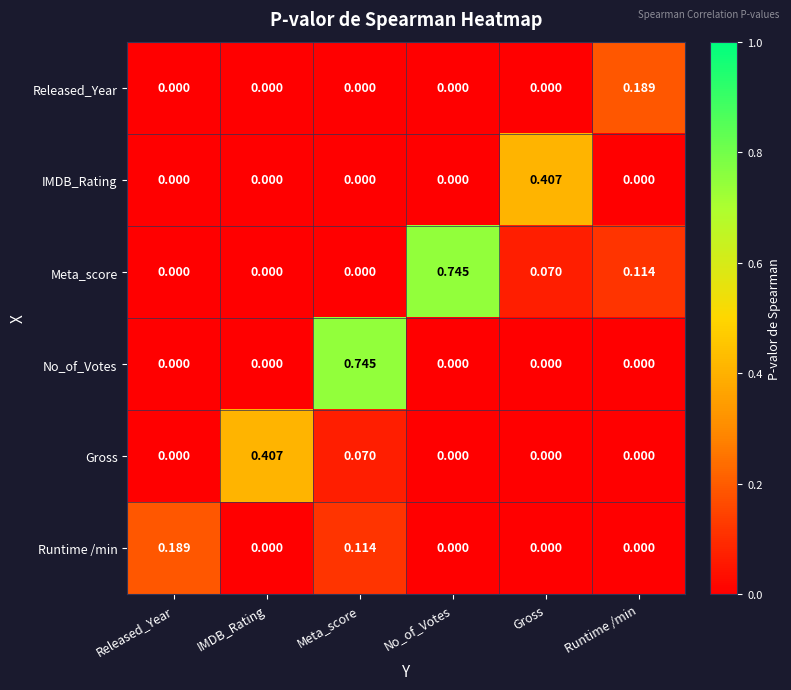

Which series changed the most between IMDB_Rating and No_of_Votes?

Meta_score